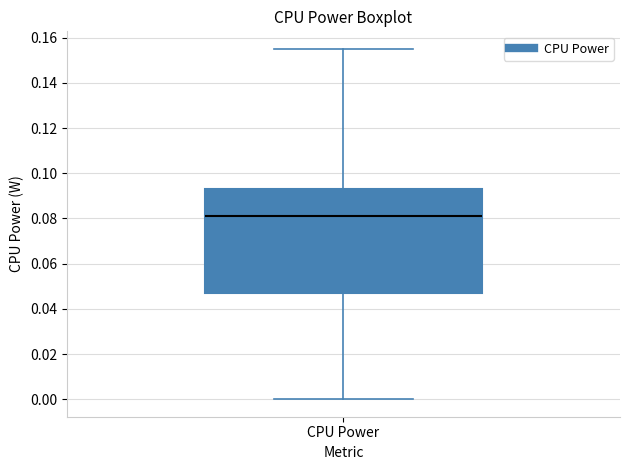

Read this box plot against the y-axis: the position of the median line, the range covered by the box, and the ends of both whiskers. The values are not printed on the chart, so give them approximately, as read against the axis.

median 0.082, box 0.046 to 0.094, whiskers 0.000 to 0.156